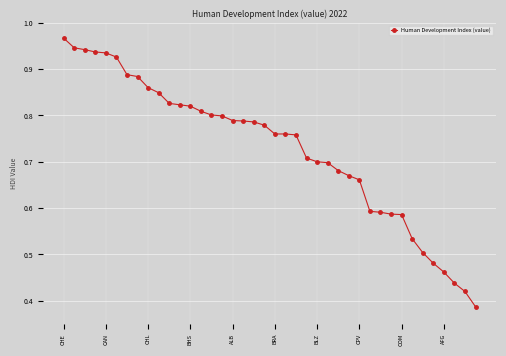

What is the sum of all values?

29.1